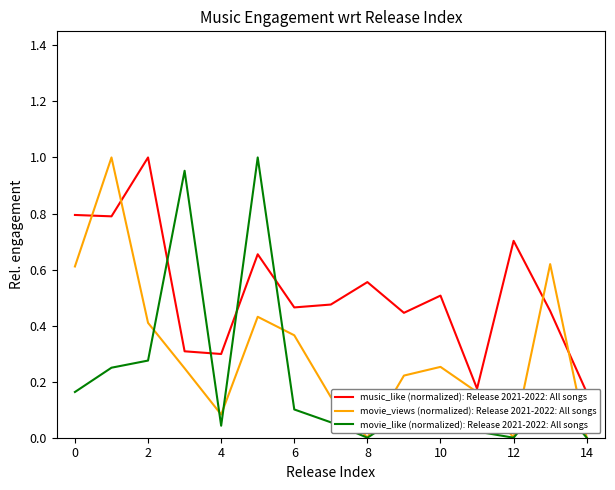

The value of movie_views (normalized): Release 2021-2022: All songs at 0 is 0.9. True or false?

False